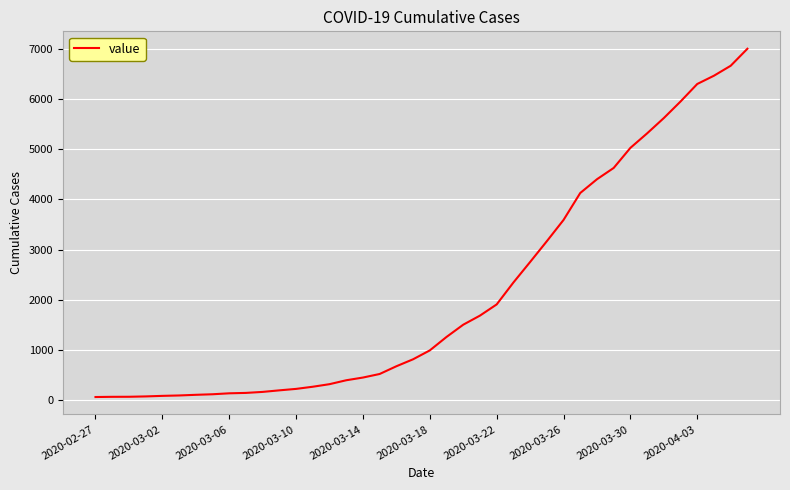

Where is the data nearest to the value 3533?

2020-03-26